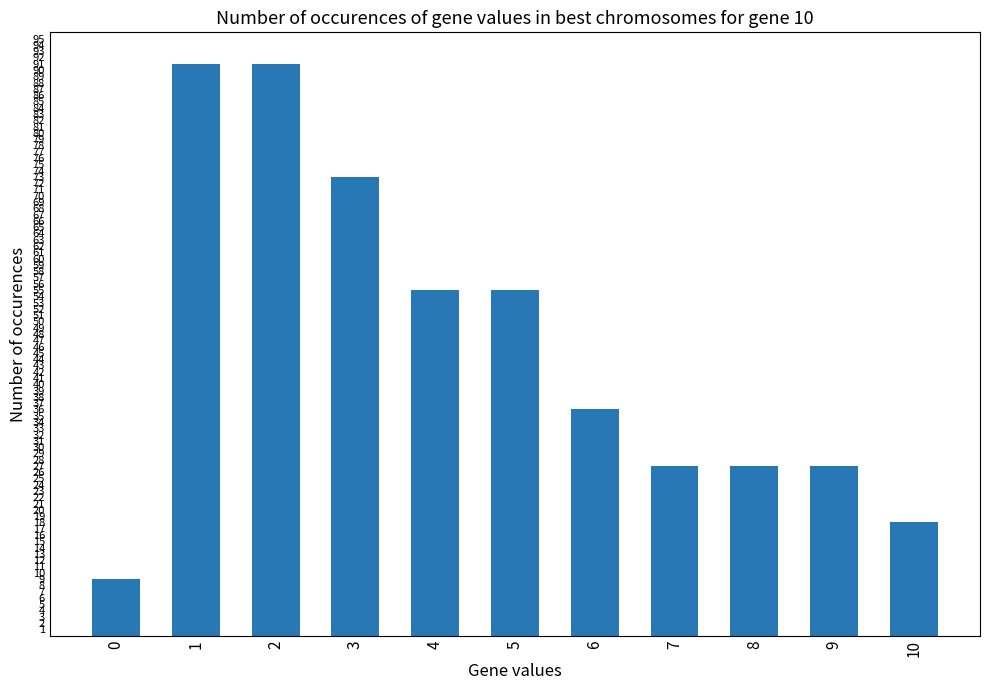

What is the value of the 2nd bar from the left?

91